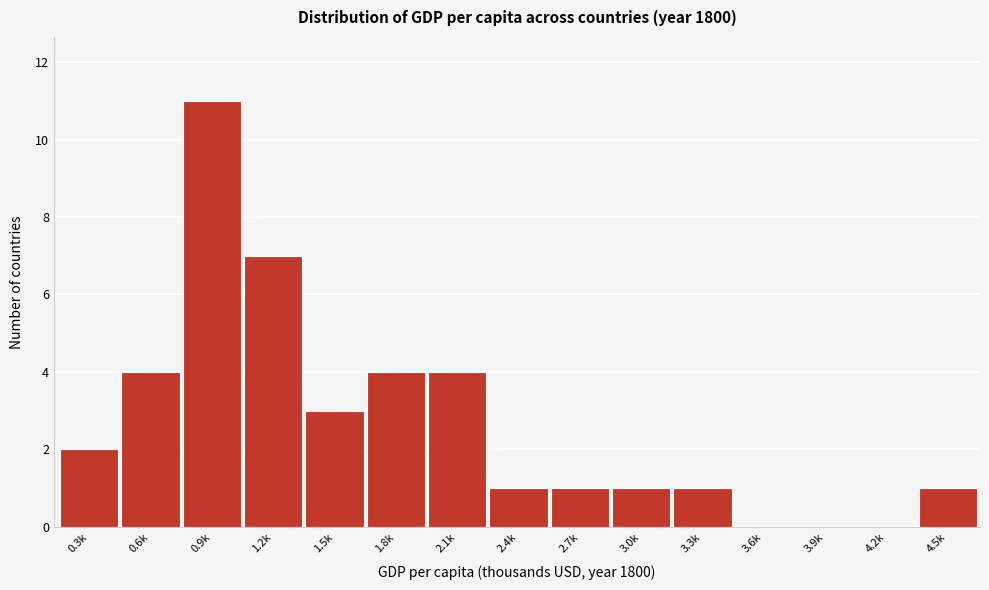

Reading right to left, extract all data points from this chart.

4.5k=1	4.2k=0	3.9k=0	3.6k=0	3.3k=1	3.0k=1	2.7k=1	2.4k=1	2.1k=4	1.8k=4	1.5k=3	1.2k=7	0.9k=11	0.6k=4	0.3k=2